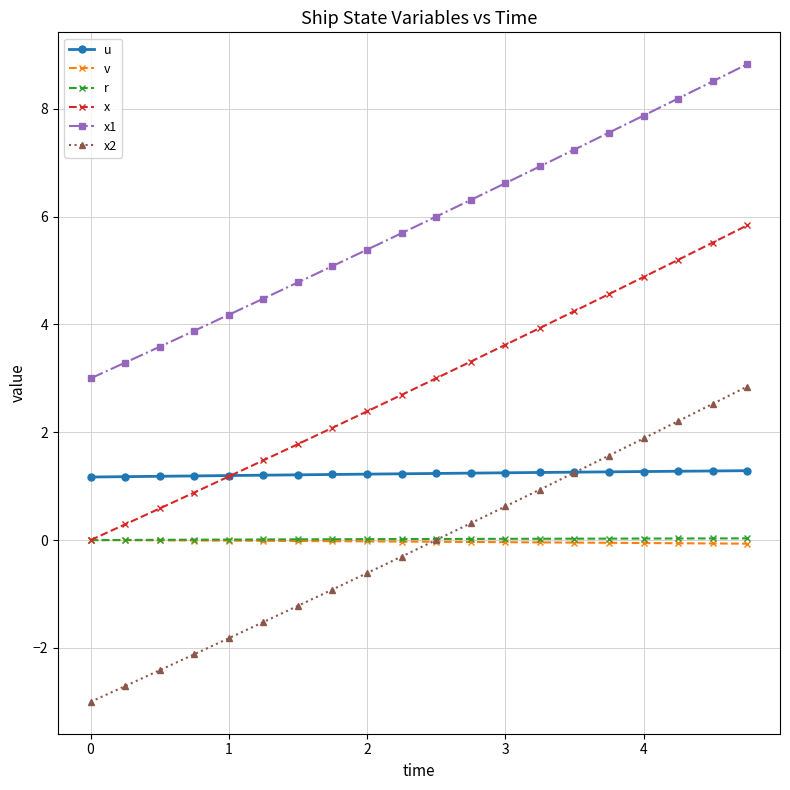

What is the maximum value shown in the chart?

8.8